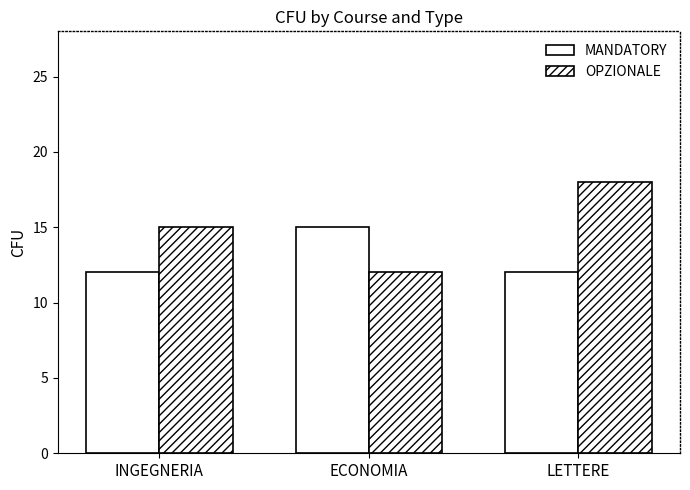

Is the value of MANDATORY at LETTERE greater than the value of OPZIONALE at INGEGNERIA?

No